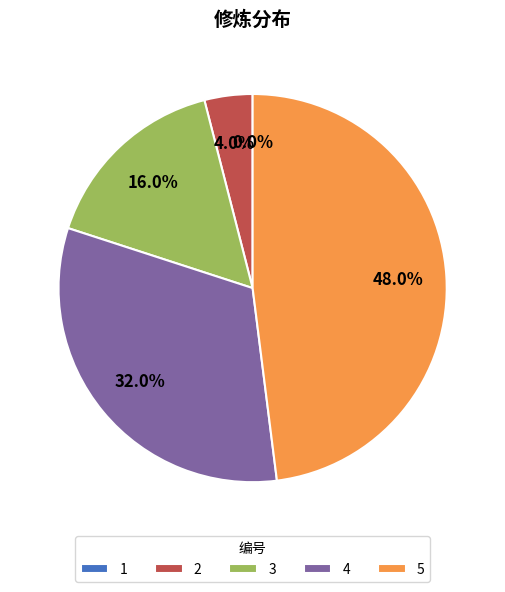

Which has a higher value, 3 or 4?

4